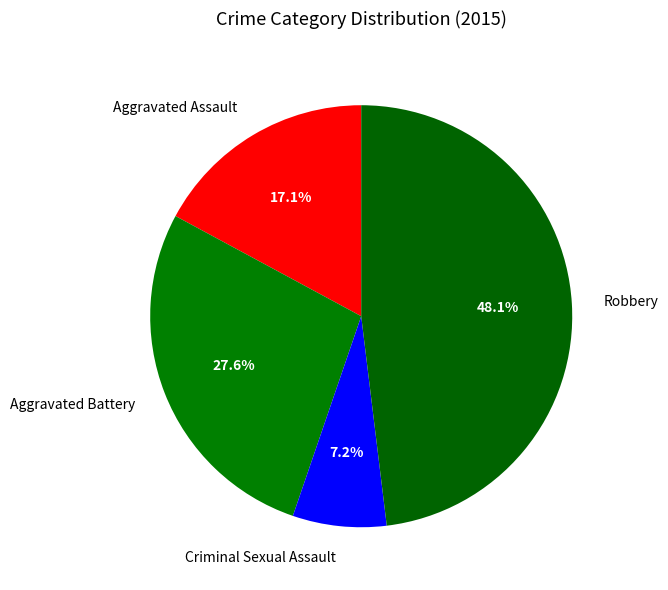

What percentage is NOT represented by Aggravated Battery?

72.4%